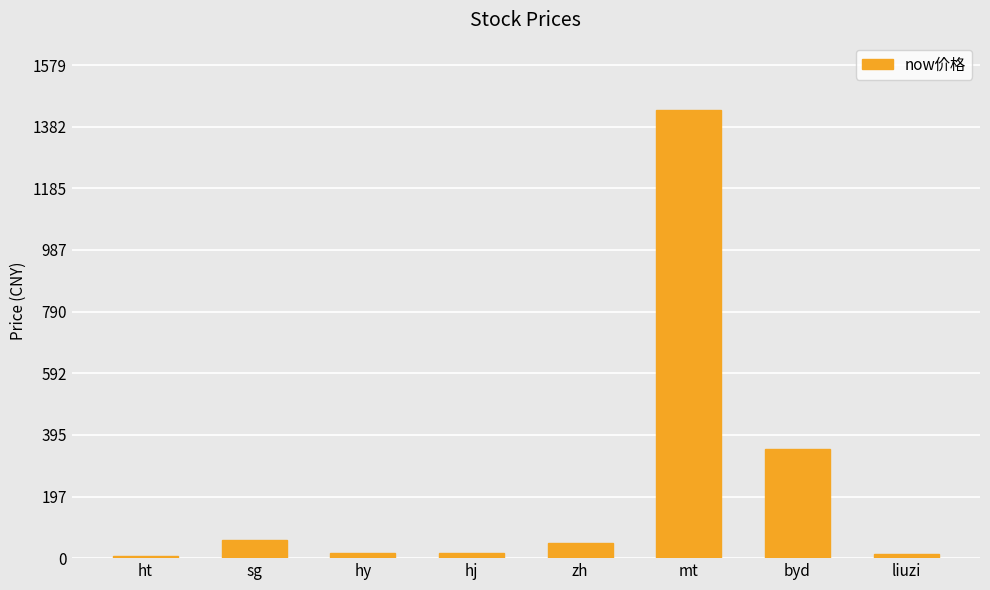

Which has a higher value, mt or ht?

mt